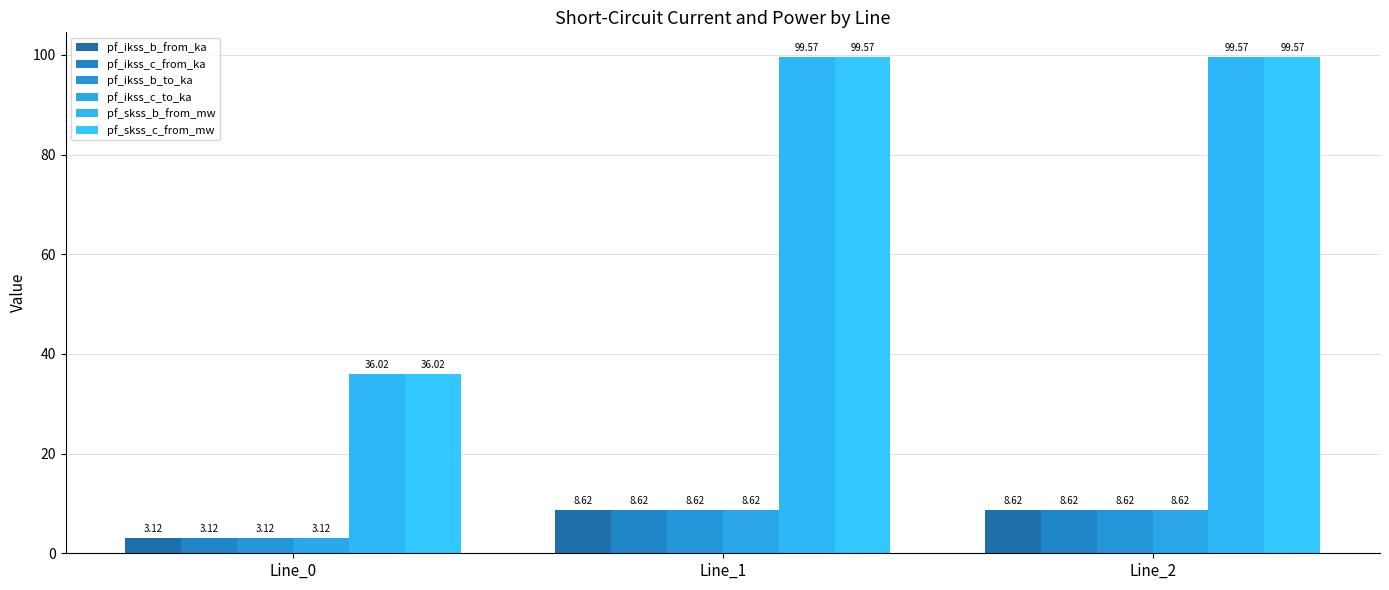

Does the chart contain any negative values?

No